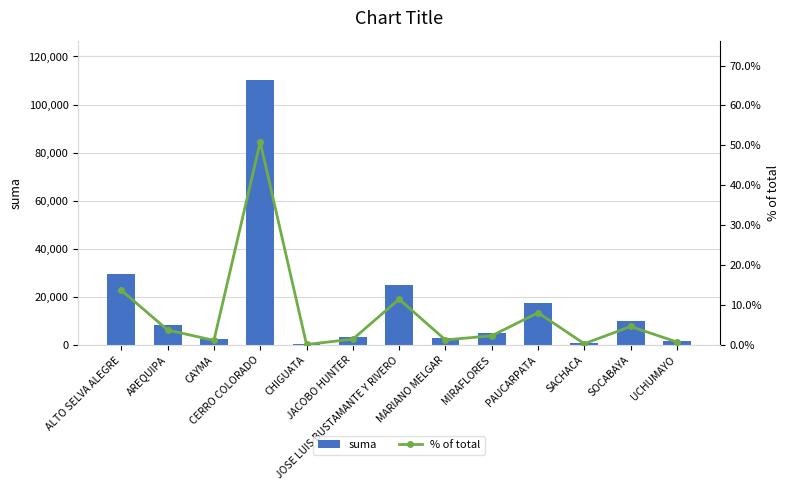

What is the difference between the maximum and minimum values in the suma series?

109759.4